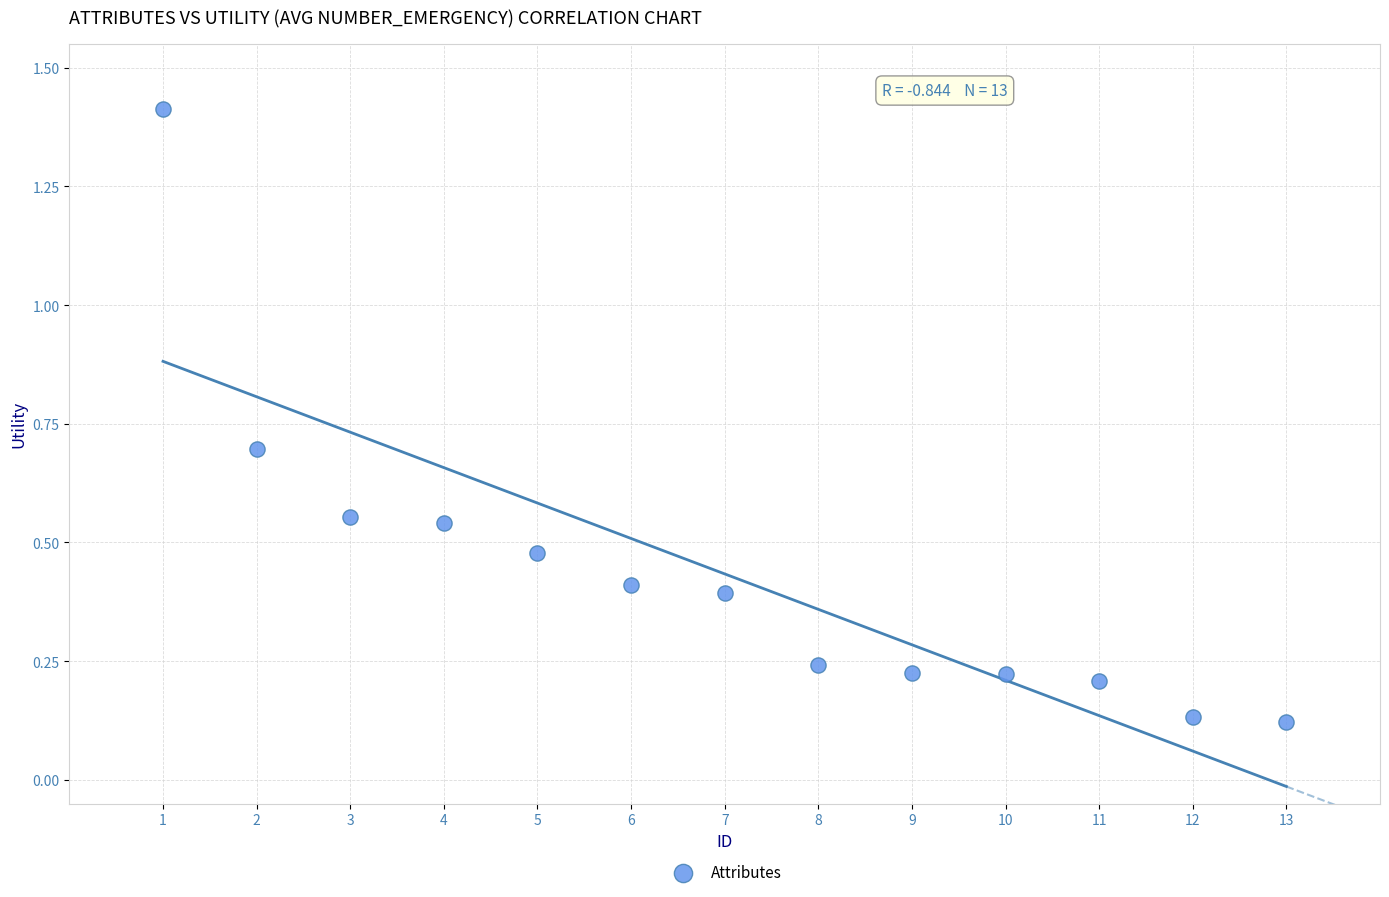

What is the range of X values (max minus min)?

12.0